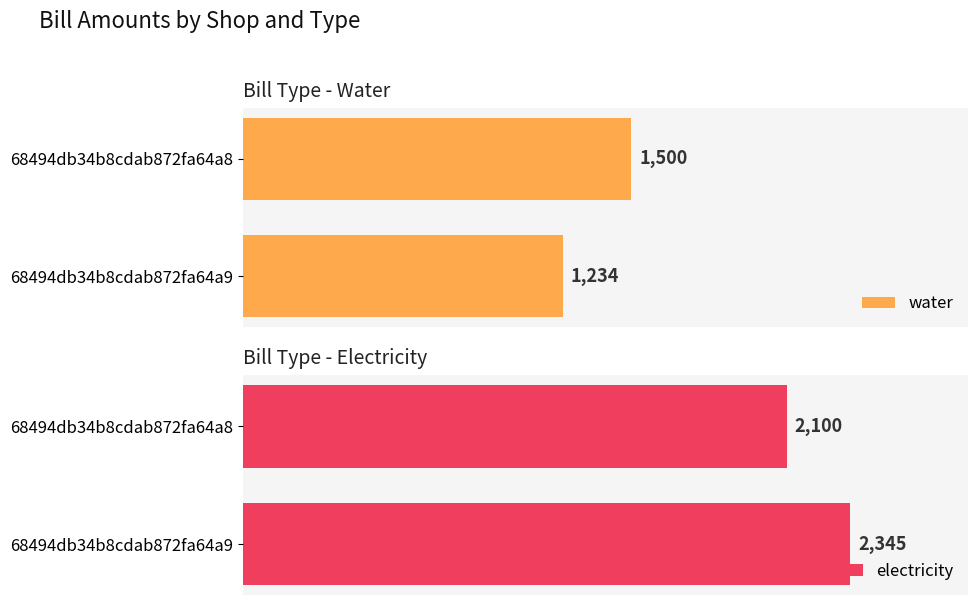

Which series has the largest total across all categories?

electricity